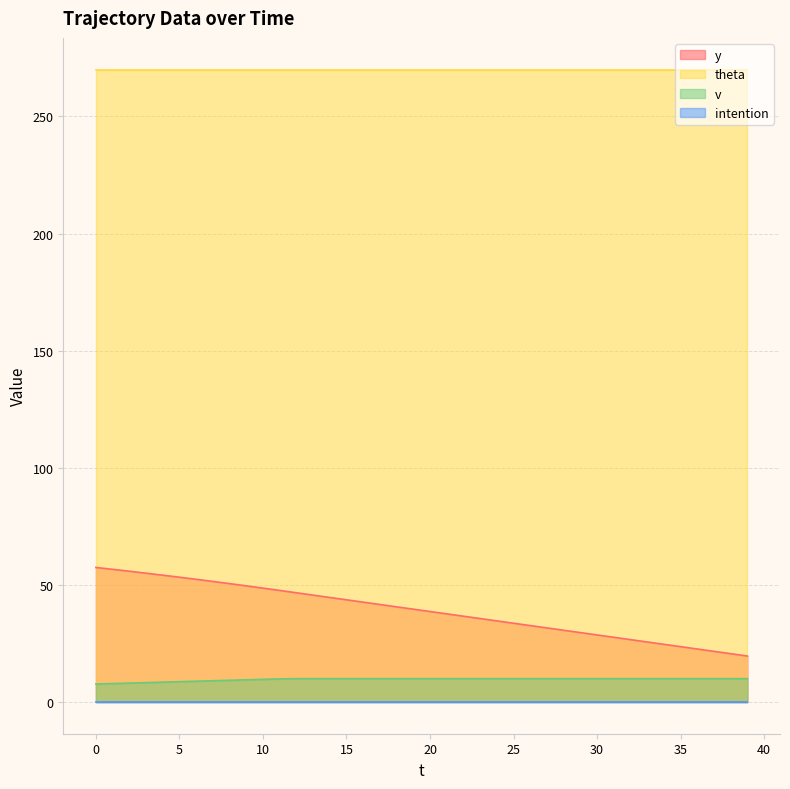

List the labels in order of v value, smallest first.

0, 1, 2, 3, 4, 5, 6, 7, 8, 9, 10, 11, 12, 13, 14, 15, 16, 17, 18, 19, 20, 21, 22, 23, 24, 25, 26, 27, 28, 29, 30, 31, 32, 33, 34, 35, 36, 37, 38, 39